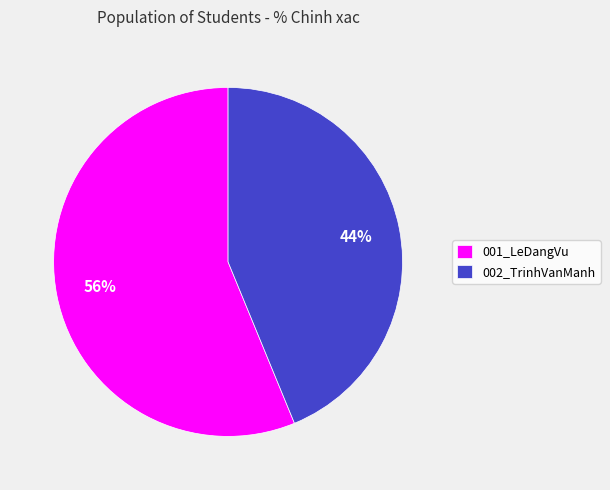

Does 001_LeDangVu represent more than half of the total?

Yes